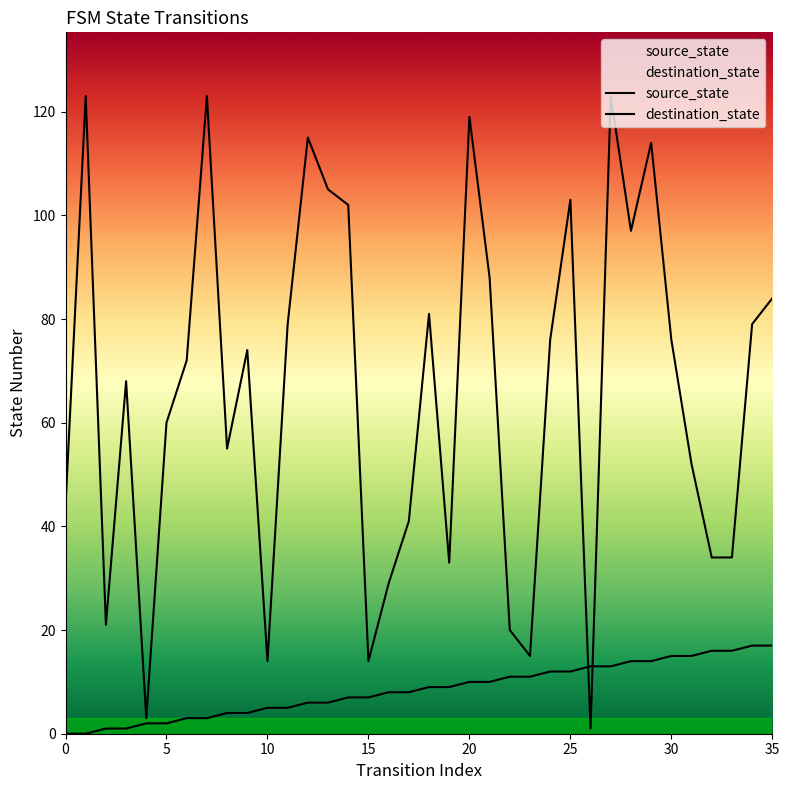

What is the sum of all source_state values?

306